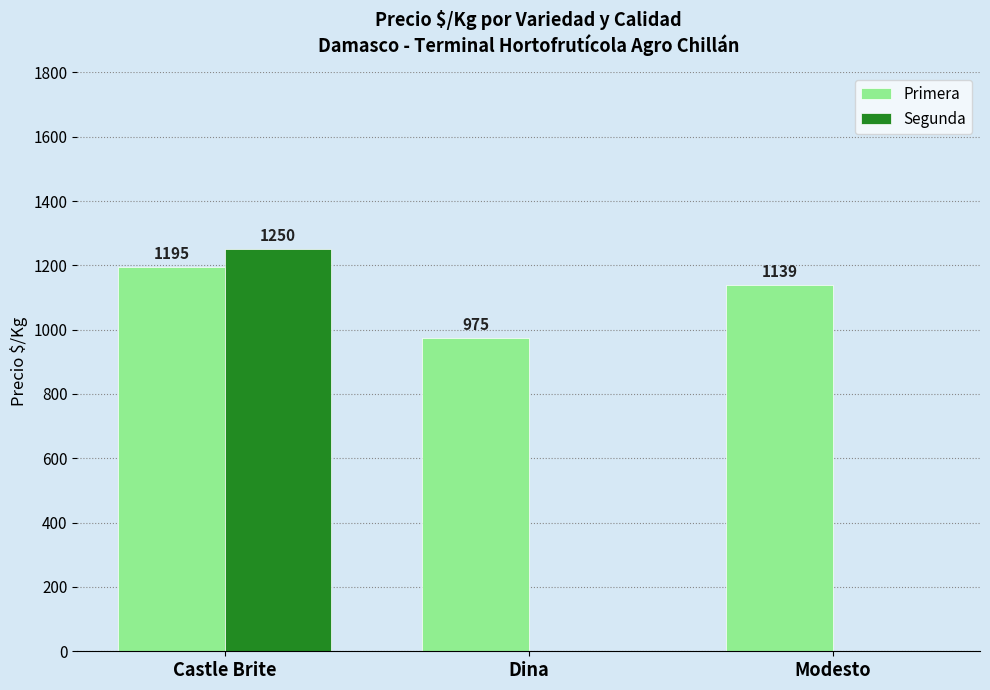

At which category does the chart reach its peak across all series?

Castle Brite